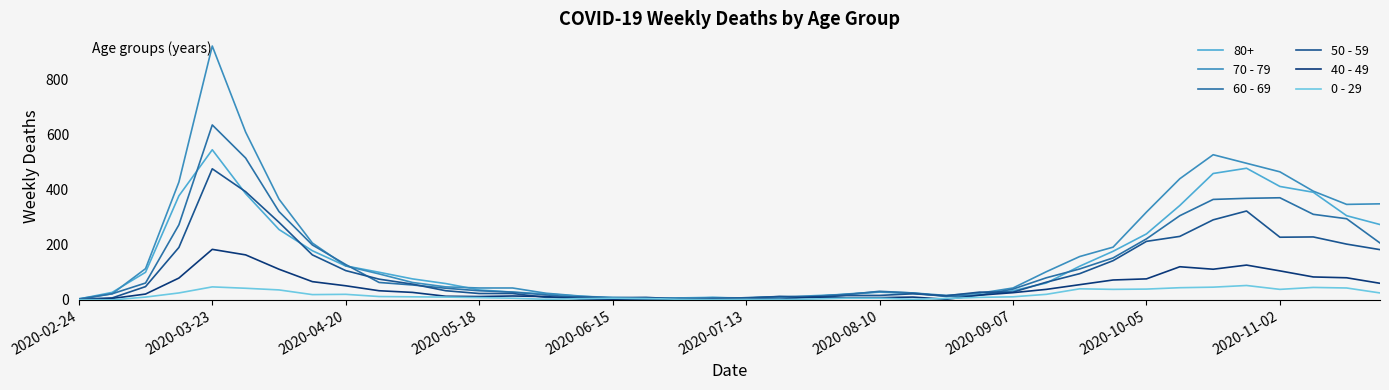

Which series has the largest total across all categories?

70 - 79